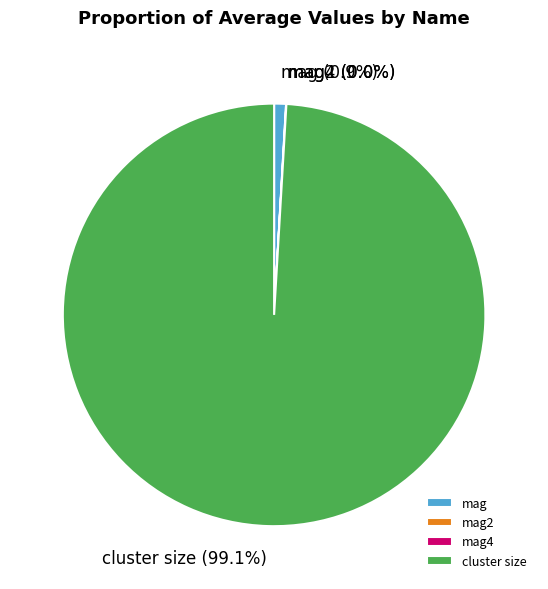

Which category has the biggest portion of the pie?

cluster size